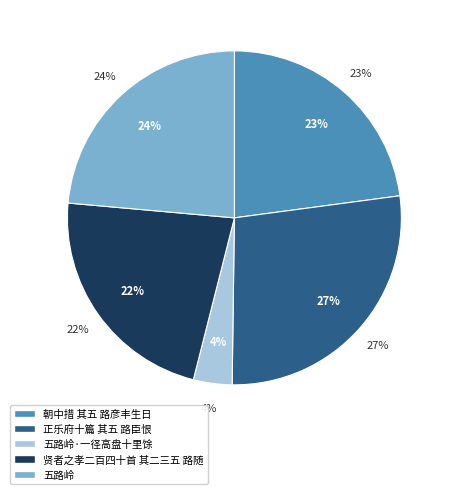

To the nearest percent, what percentage of the pie is 五路岭·一径高盘十里馀?

4%